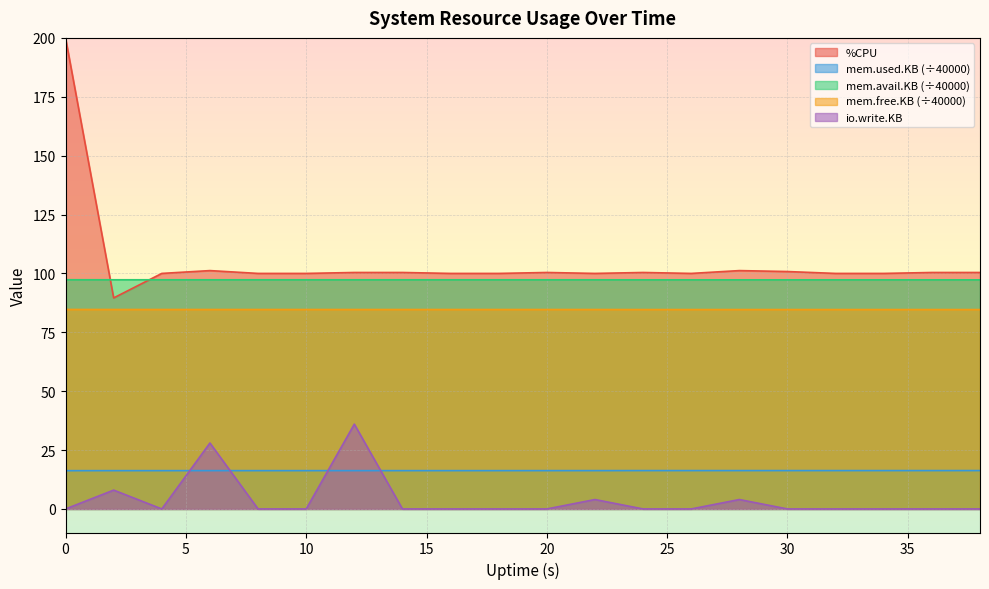

Count the number of data series in this chart.

5